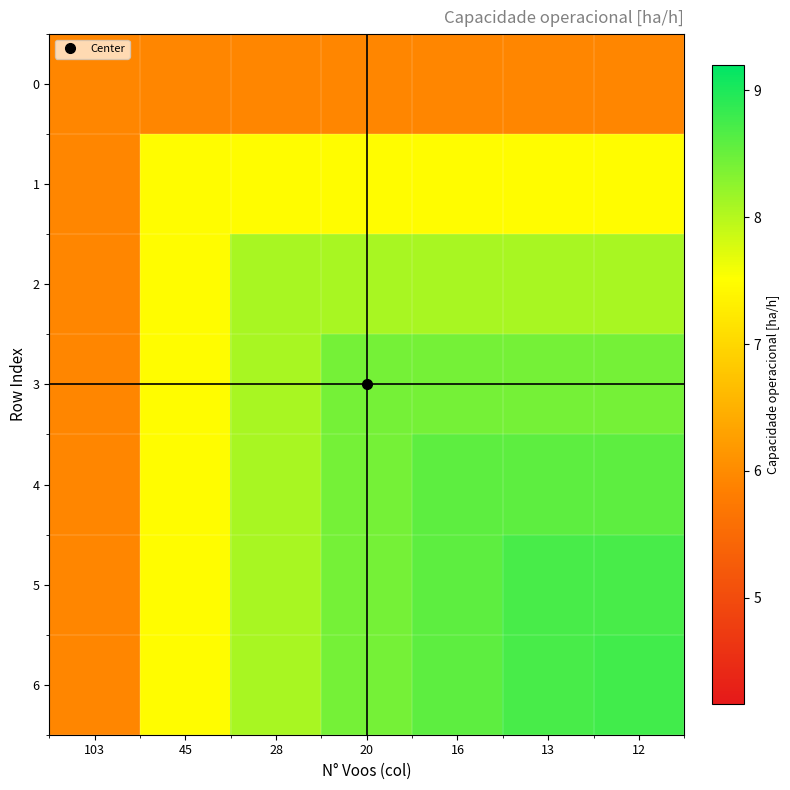

What is the total value across all series at 28?

53.9